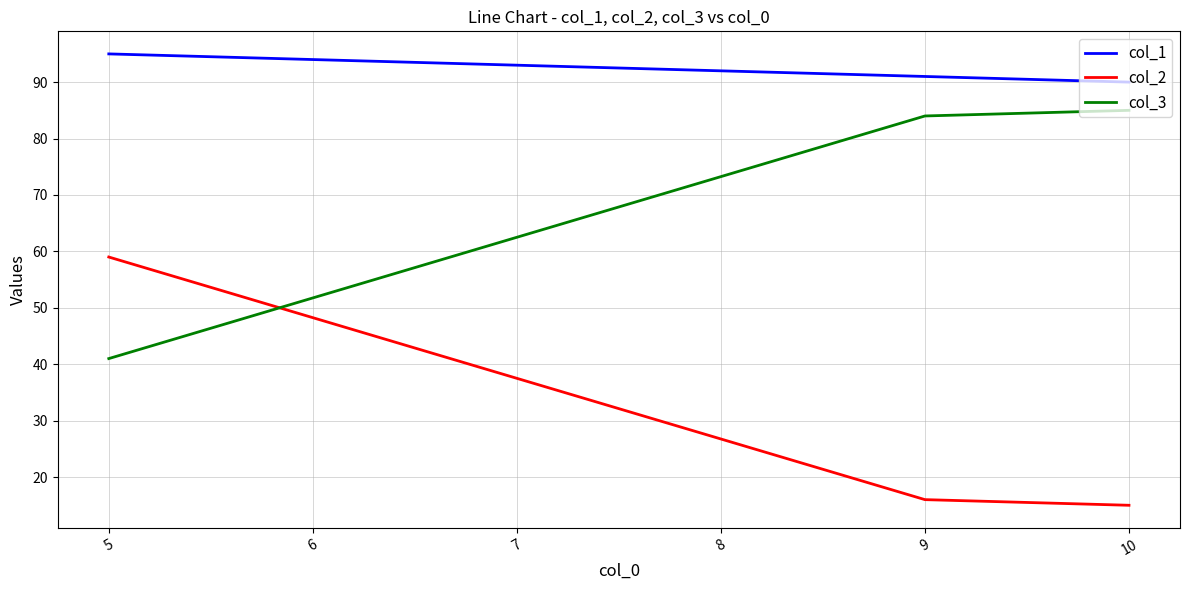

What is the spread (max minus min) of values at 5?

54